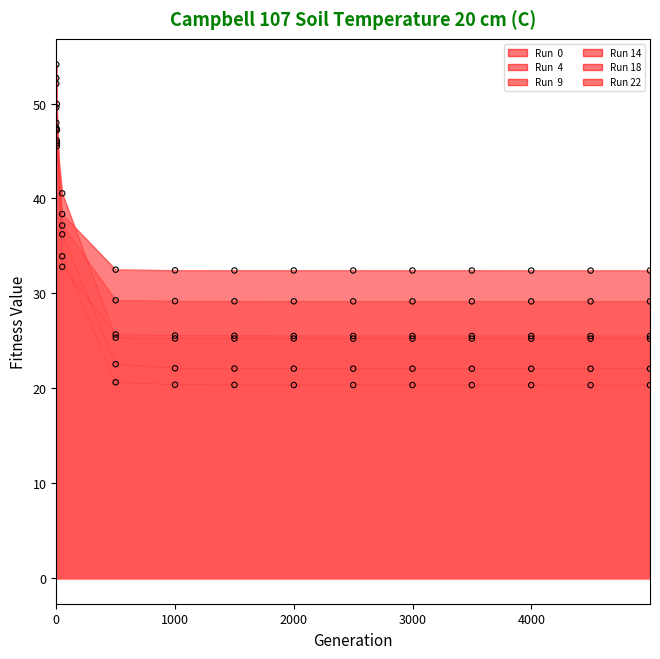

Is the value of Run 14 at 1000 greater than the value of Run  9 at 4999?

No